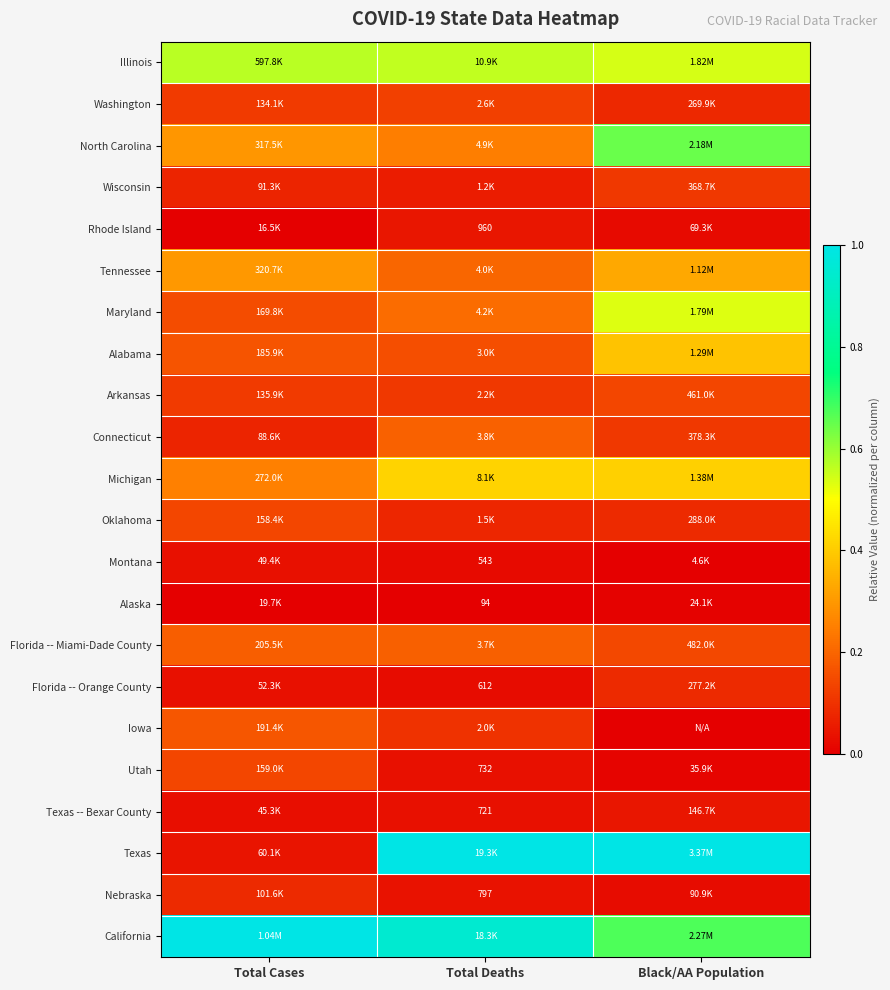

The Iowa series shows 0.0 at Black/AA Population. True or false?

True